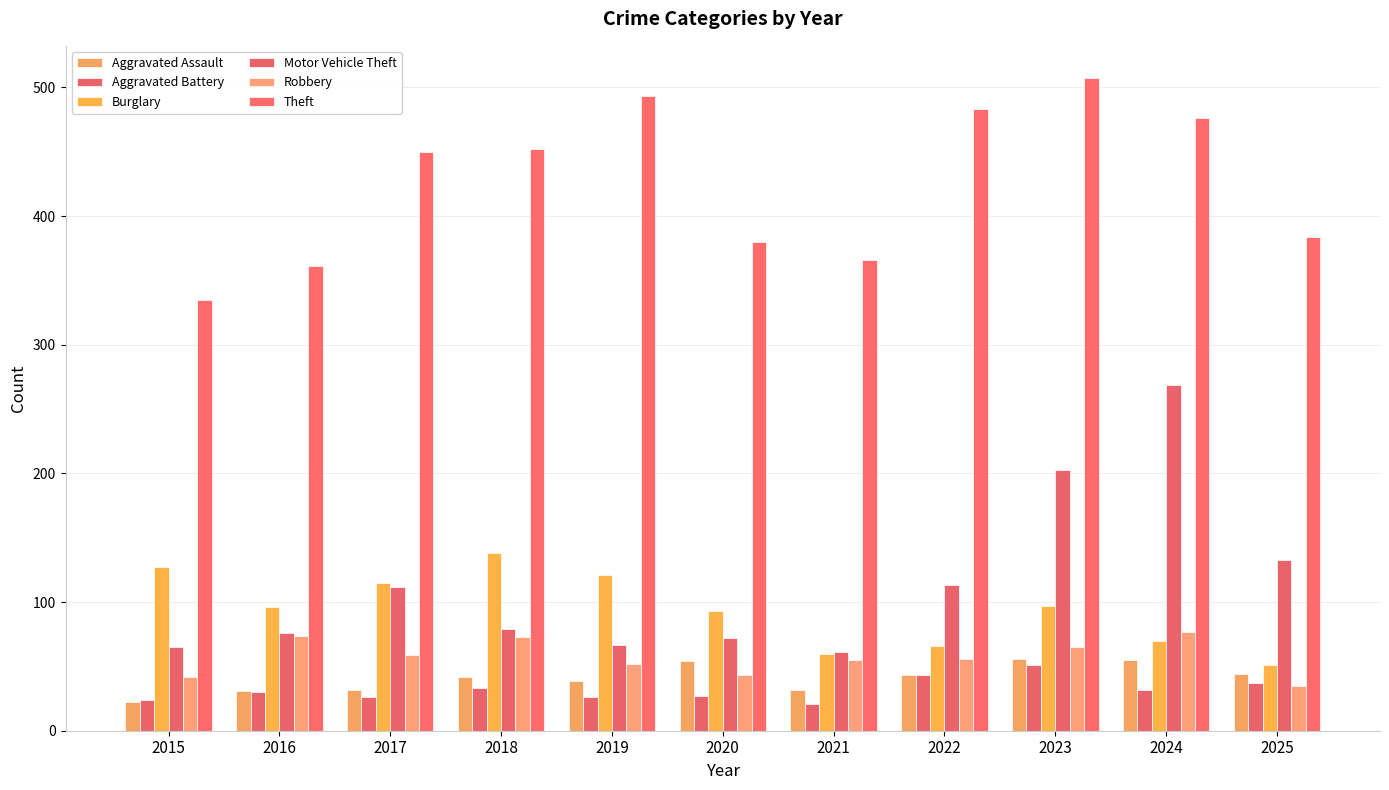

At which category does the chart reach its peak across all series?

2023